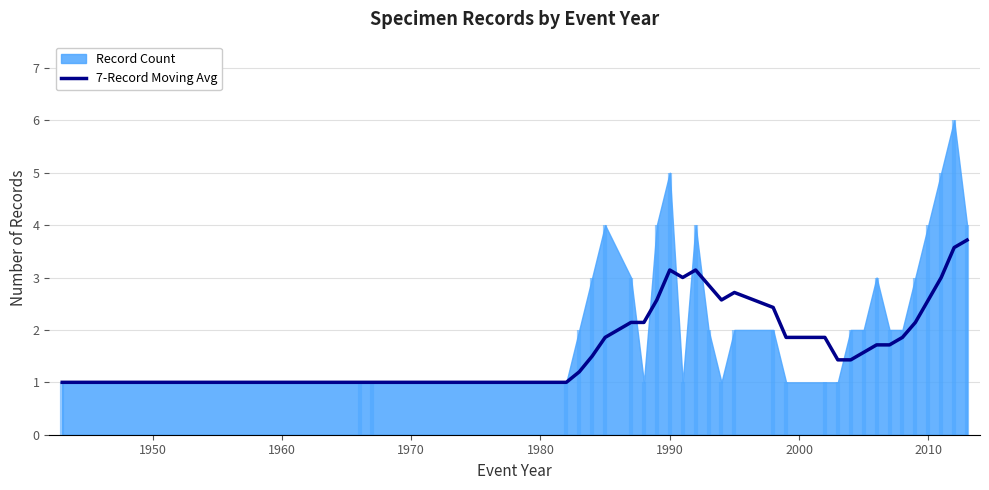

What is the value of the 27th point from the left?

2.6